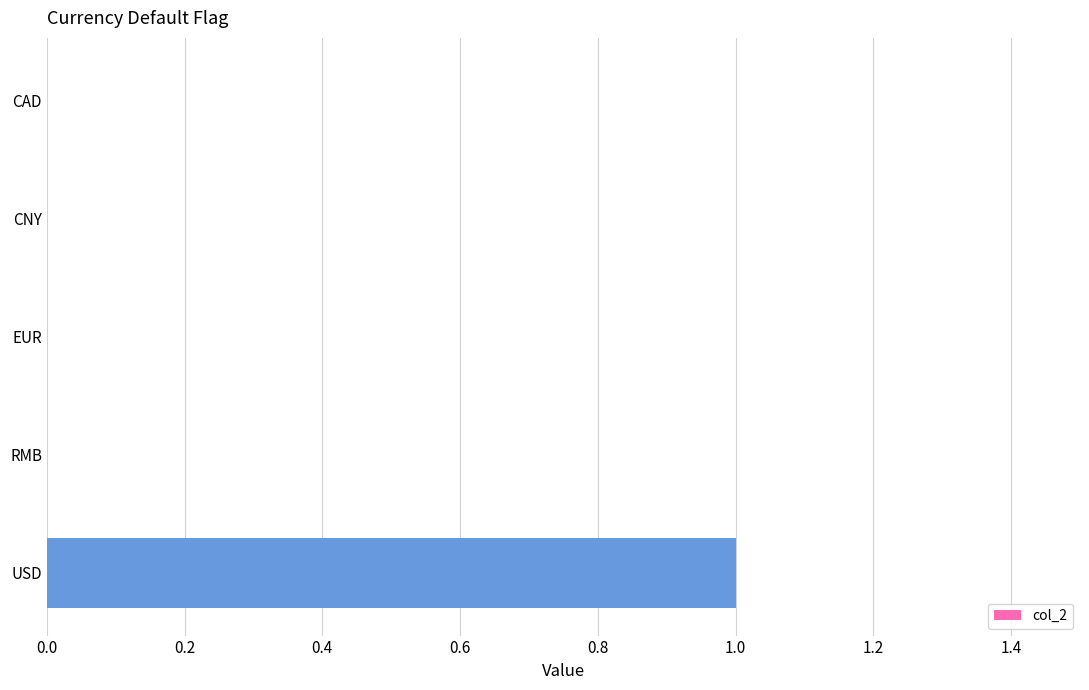

Which label corresponds to the largest value in the chart?

USD